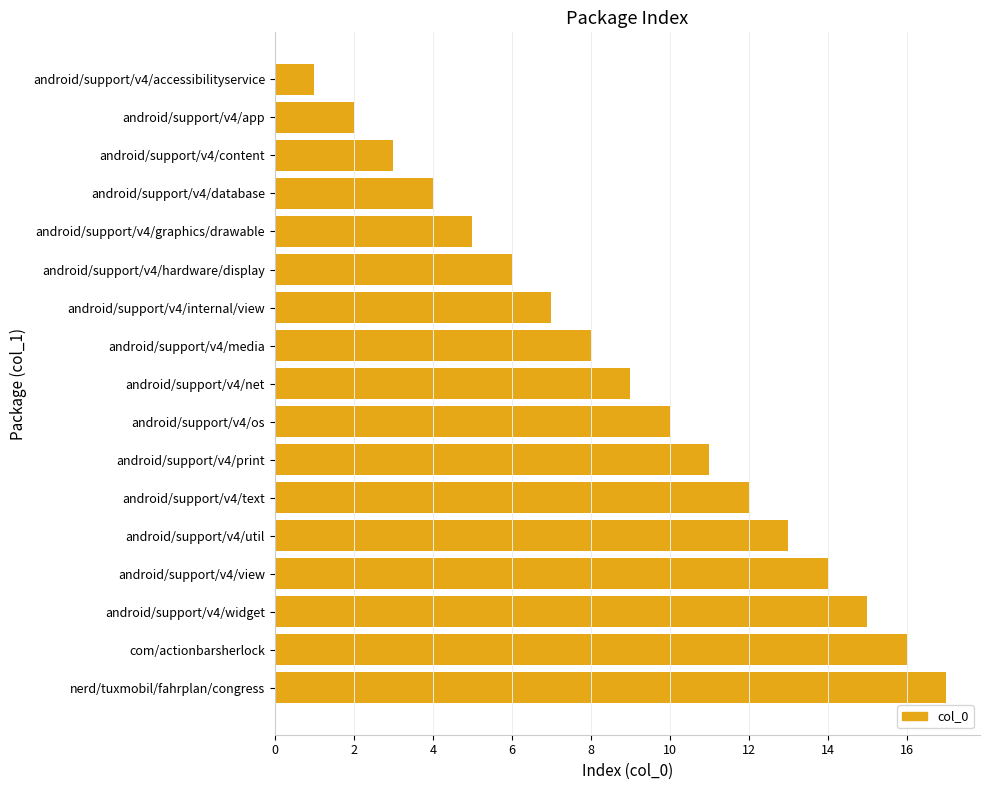

How many distinct data groups are displayed?

1